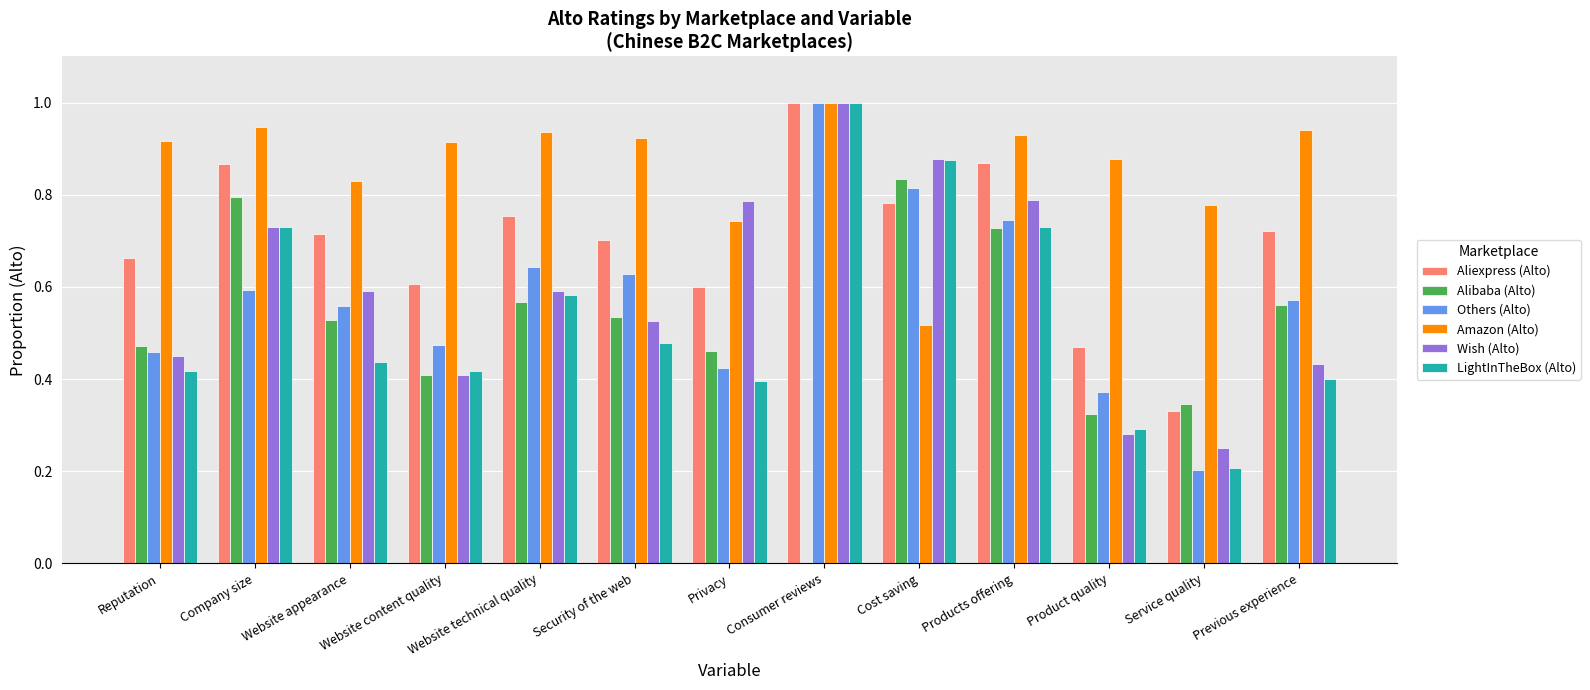

Count the Amazon (Alto) values in the range 0 to 1.

13